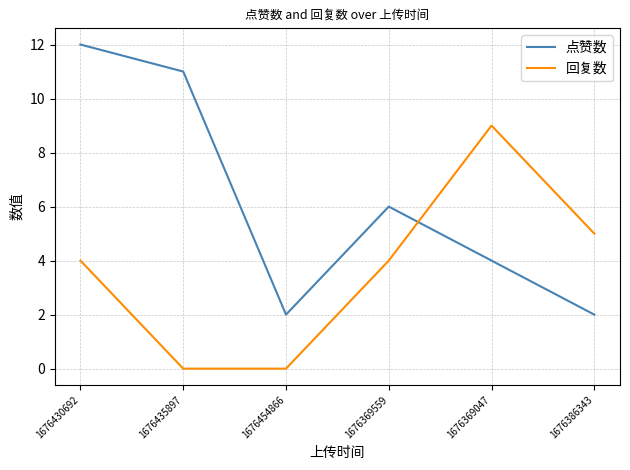

Which series has the largest range (max minus min)?

点赞数